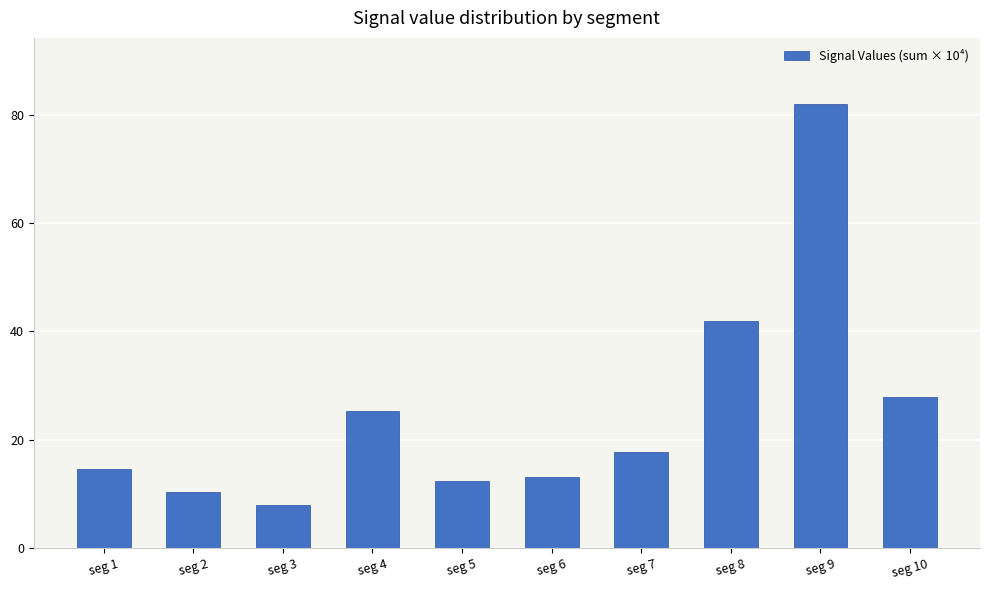

Rank the categories by value from highest to lowest.

seg 9, seg 8, seg 10, seg 4, seg 7, seg 1, seg 6, seg 5, seg 2, seg 3